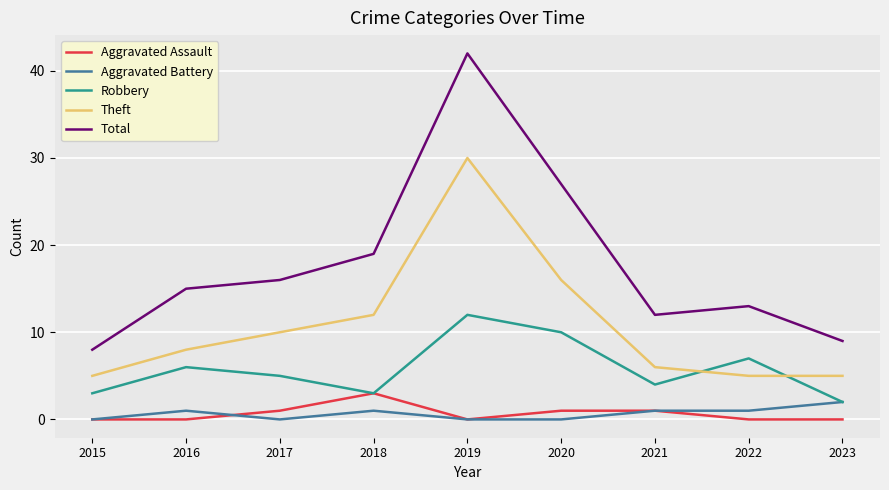

Rank the series by their maximum value, from highest to lowest.

Total, Theft, Robbery, Aggravated Assault, Aggravated Battery